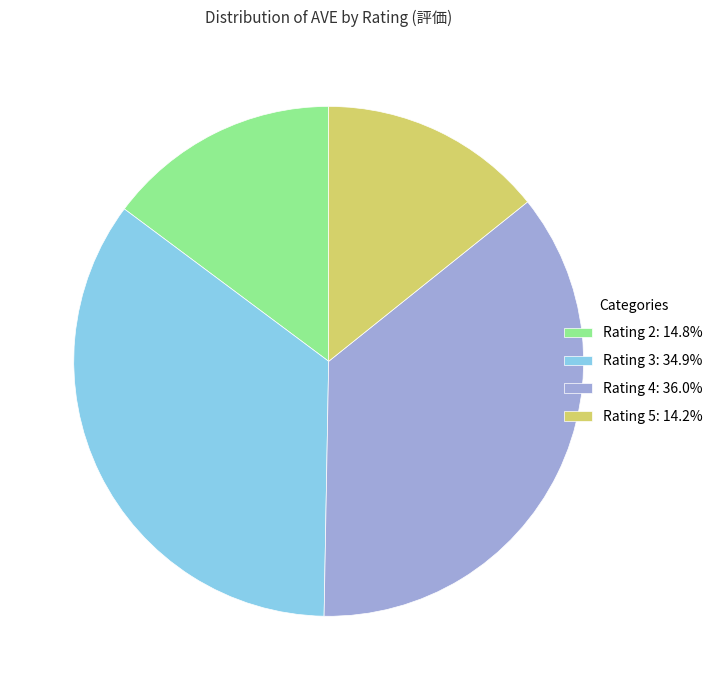

Combined, do Rating 3: 34.9% and Rating 5: 14.2% account for over 50%?

No